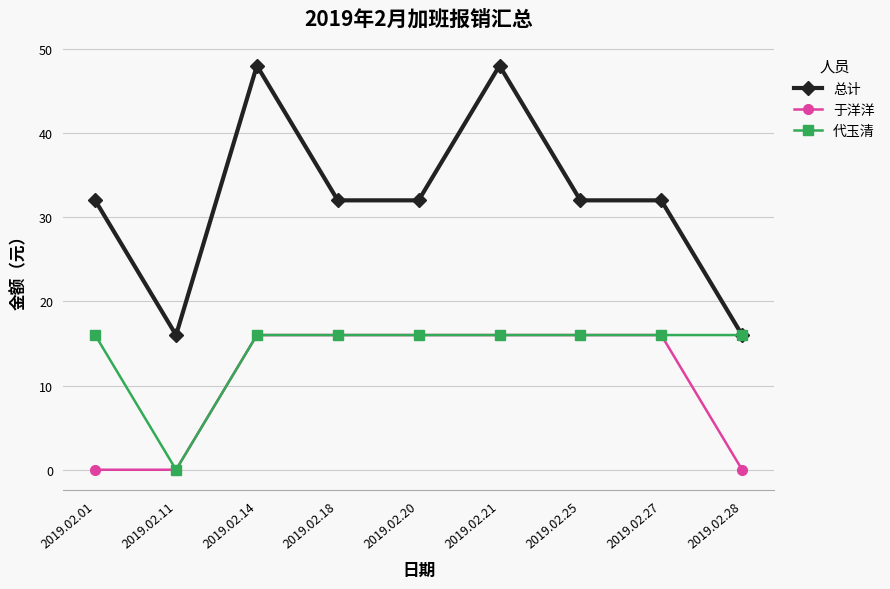

Which series has the largest range (max minus min)?

总计